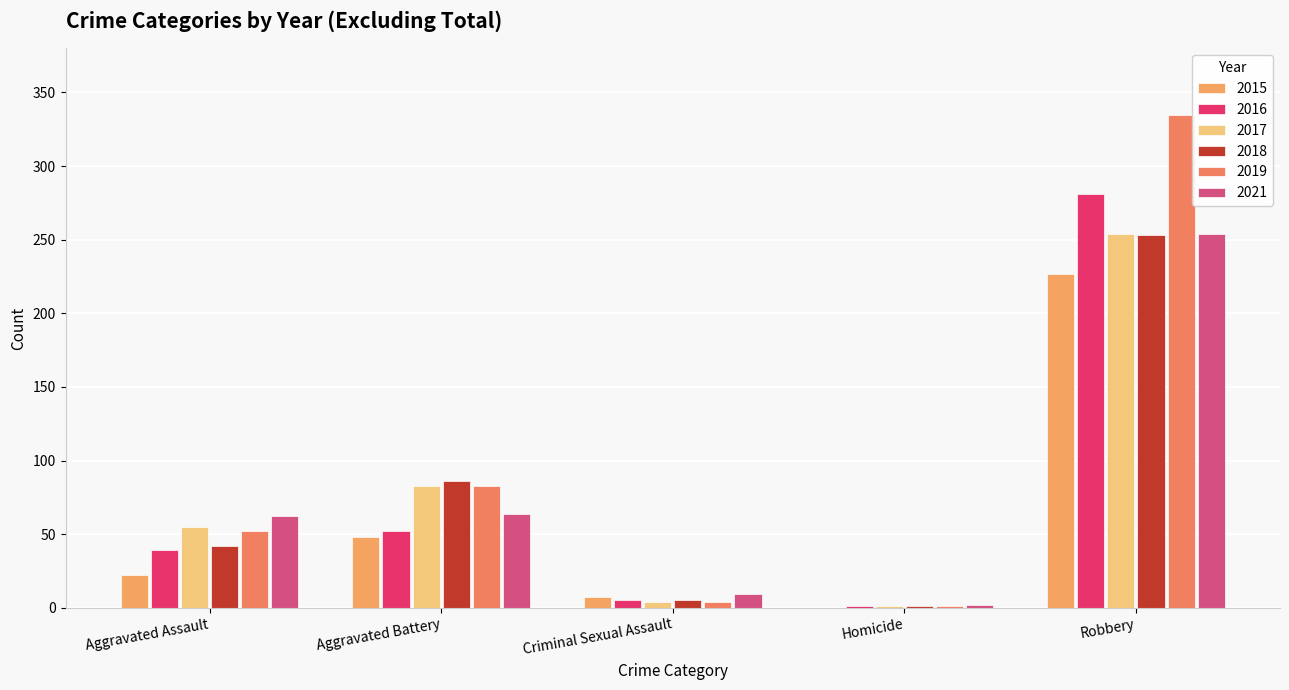

What is the label of the 1st bar from the right?

Robbery